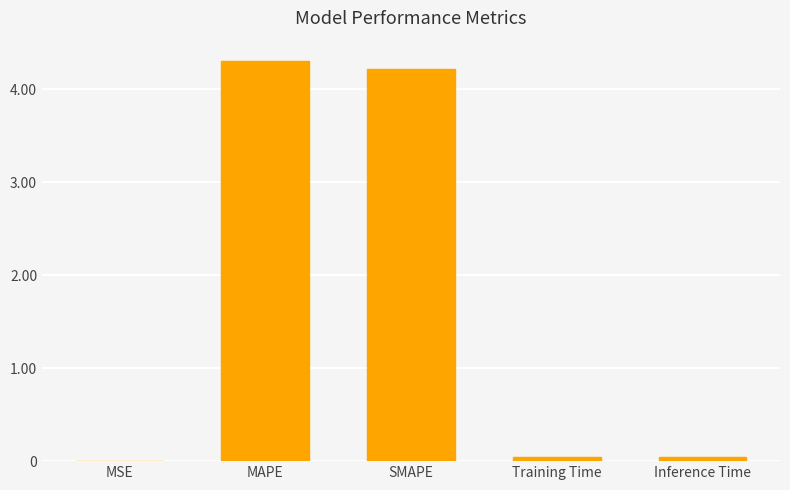

The chart shows a value of 4.2 at SMAPE. True or false?

True